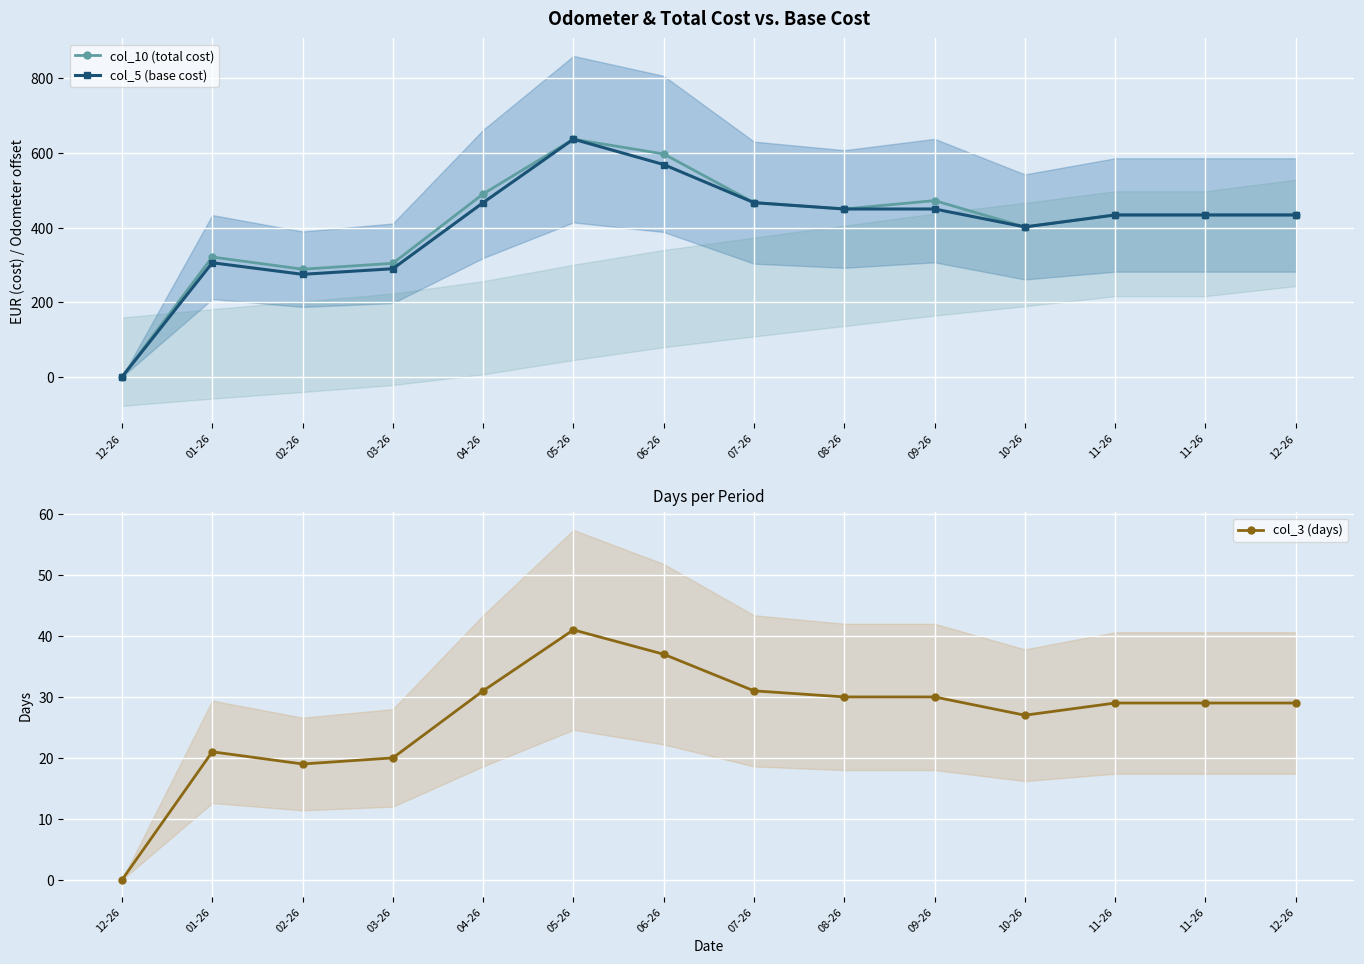

At which label is col_10 (total cost) closest to 318?

01-26